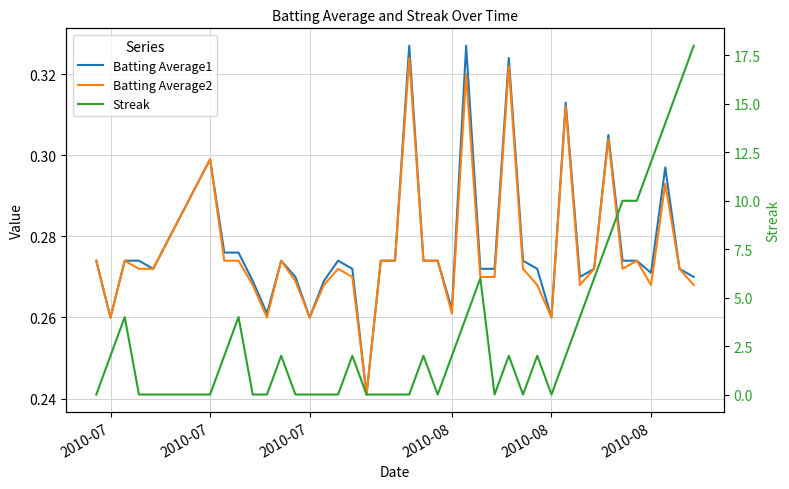

How many lines are shown in the chart?

3